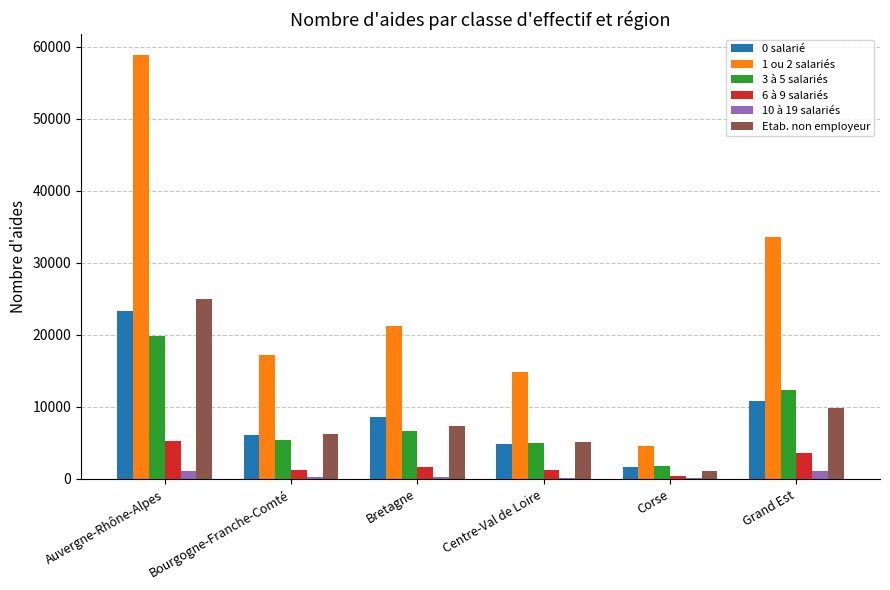

Is it true that 3 à 5 salariés equals 5352 at Bourgogne-Franche-Comté?

True